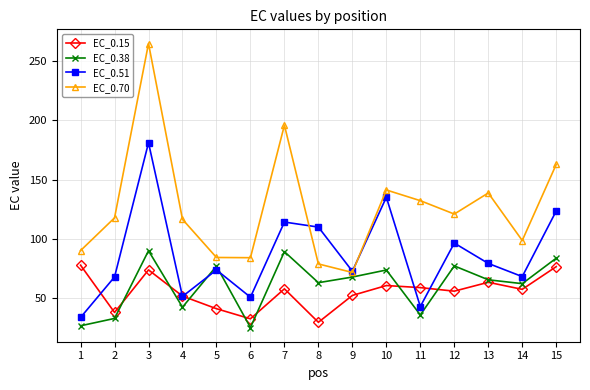

What is the difference between the highest and lowest values at 5?

43.2